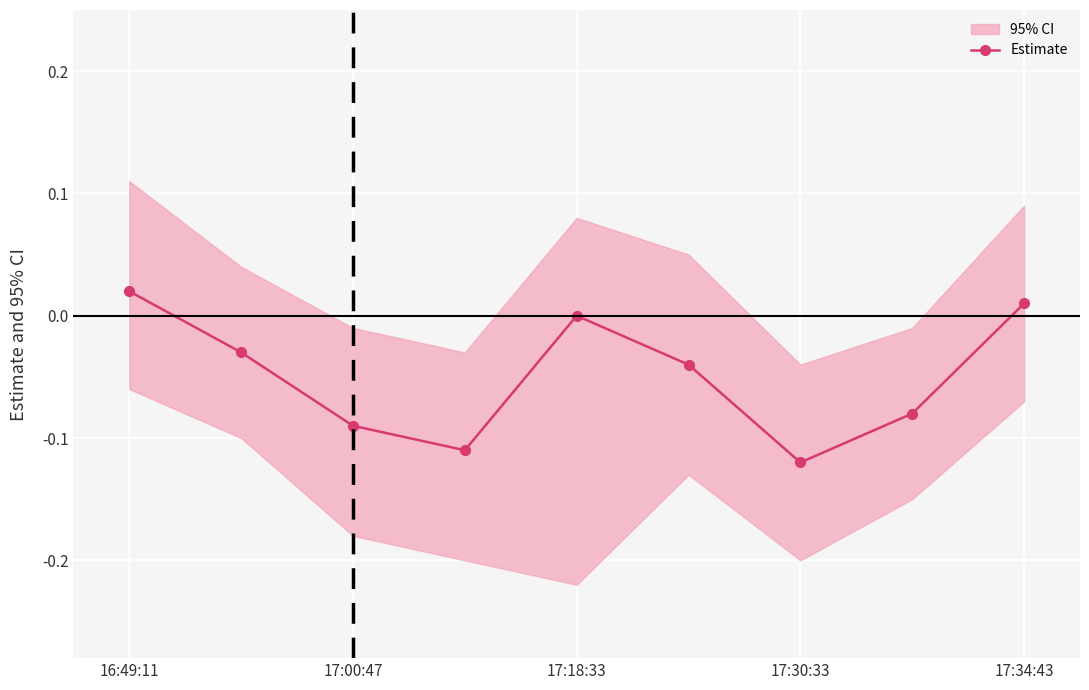

What is the value of the 7th point from the left?

-0.1